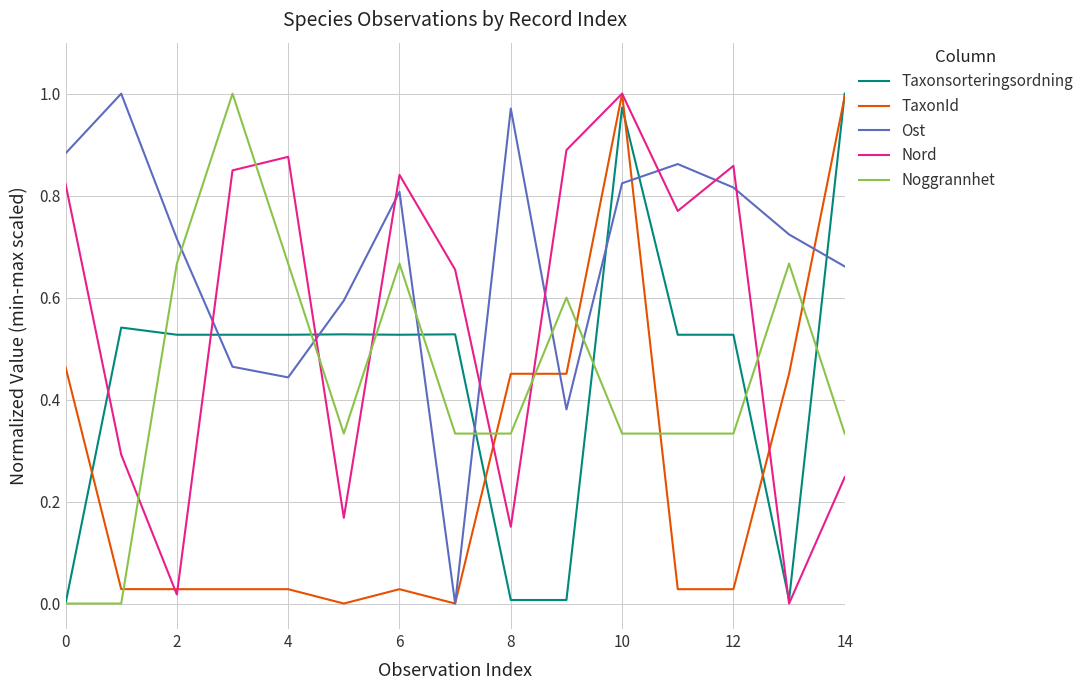

After their last crossing, which series has the higher values: Ost or Taxonsorteringsordning?

Taxonsorteringsordning